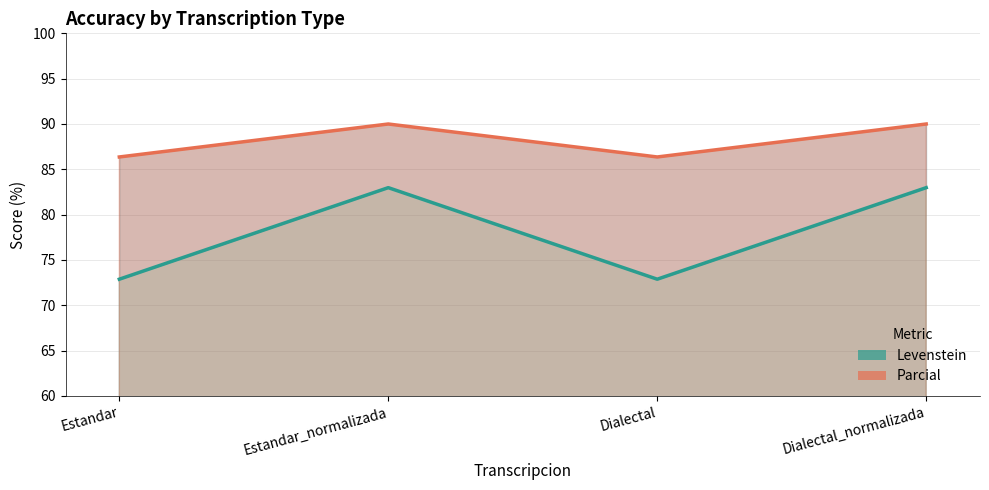

Which has a higher value, Estandar or Estandar_normalizada?

Estandar_normalizada